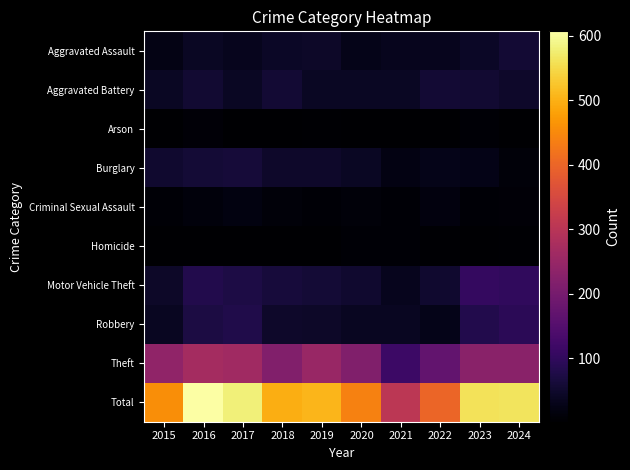

Which series has the widest spread of values?

Total